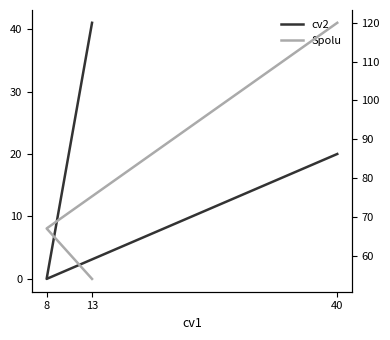

What position from the left is 40?

1